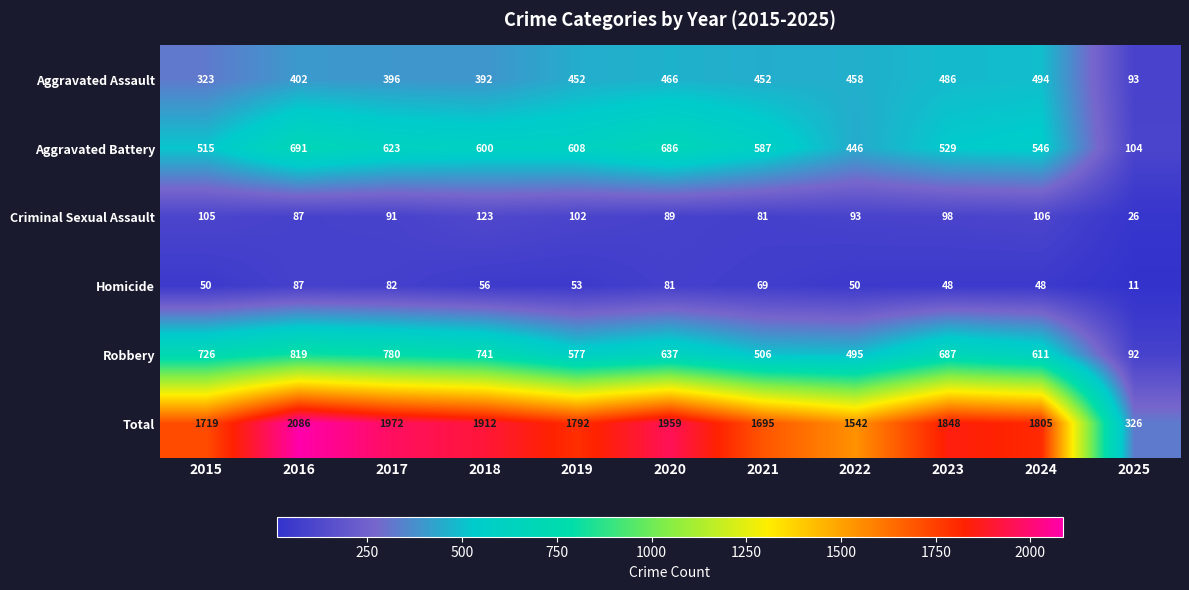

Which series has the widest spread of values?

Total